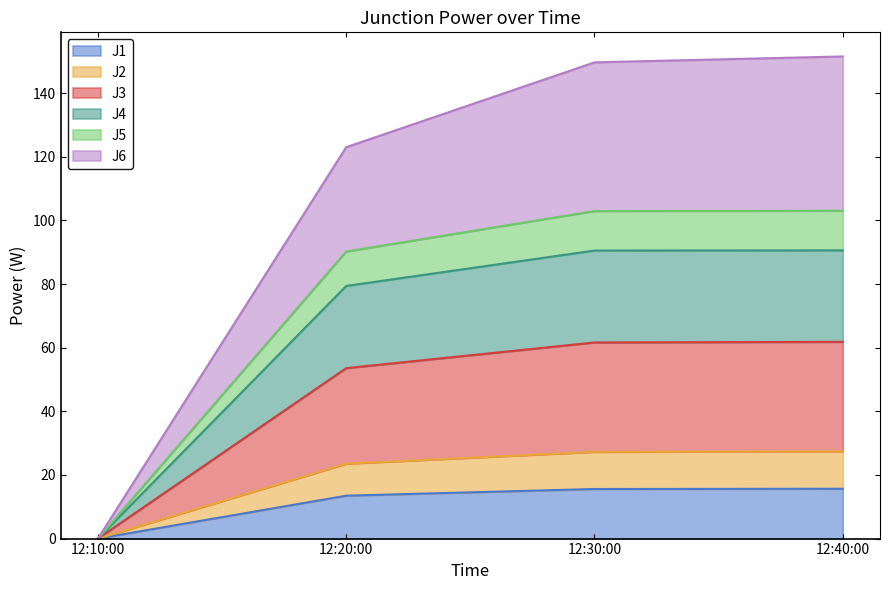

What is the total value across all series at 12:20:00?

123.0